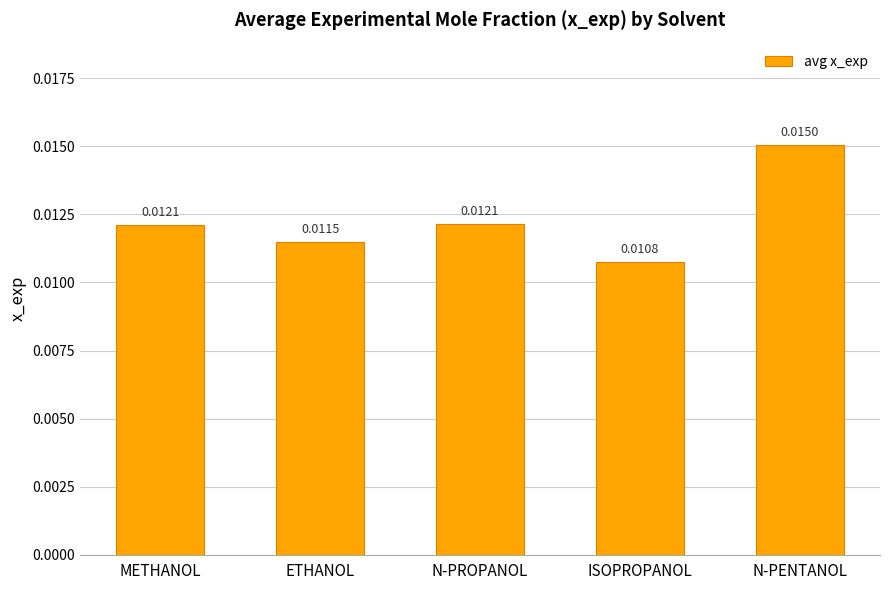

Where is the data nearest to the value 0?

ISOPROPANOL